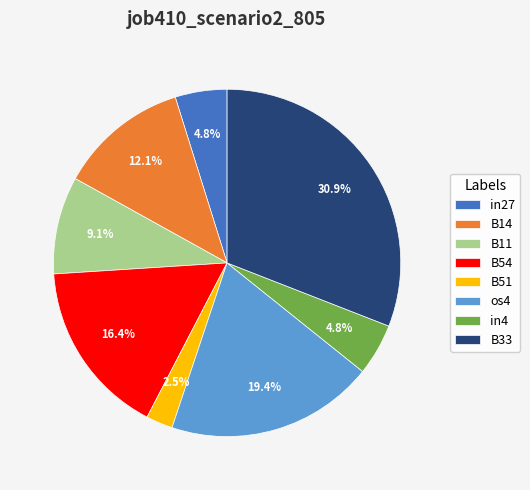

Which slice is the smallest?

B51